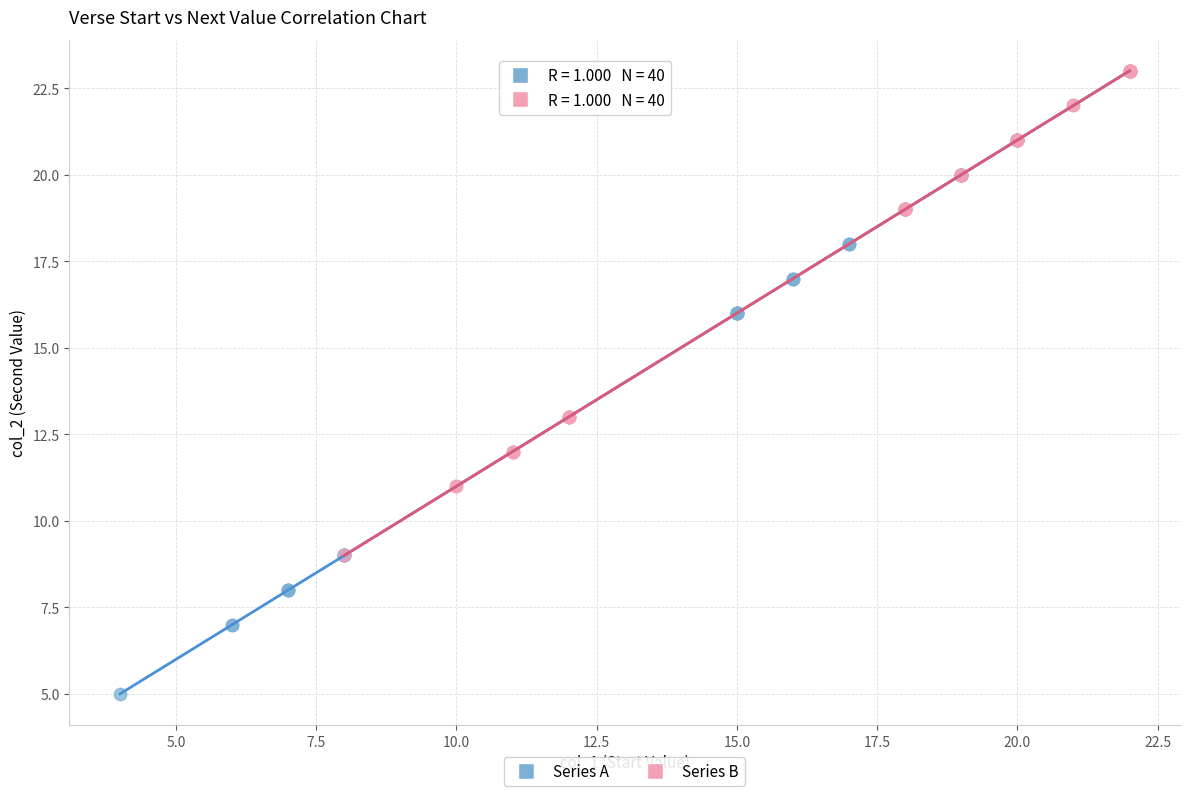

Which series reaches the minimum Y coordinate?

Series A